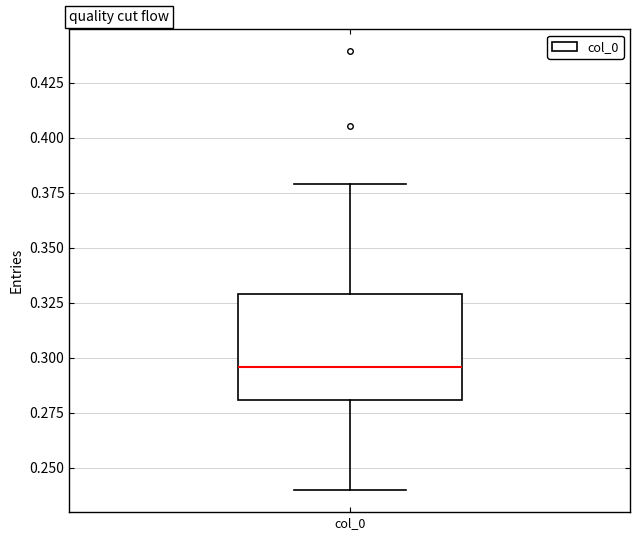

Read this box plot against the y-axis: the position of the median line, the range covered by the box, and the ends of both whiskers. The values are not printed on the chart, so give them approximately, as read against the axis.

median 0.295, box 0.280 to 0.330, whiskers 0.240 to 0.380